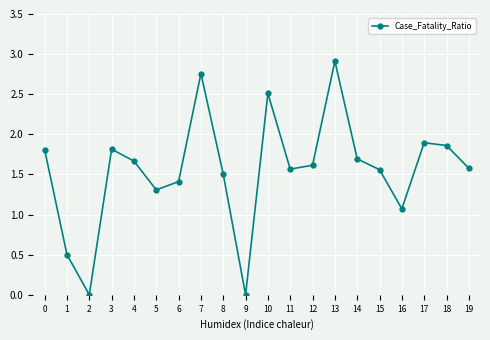

True or false: the data shows 1.6 at 9.

False